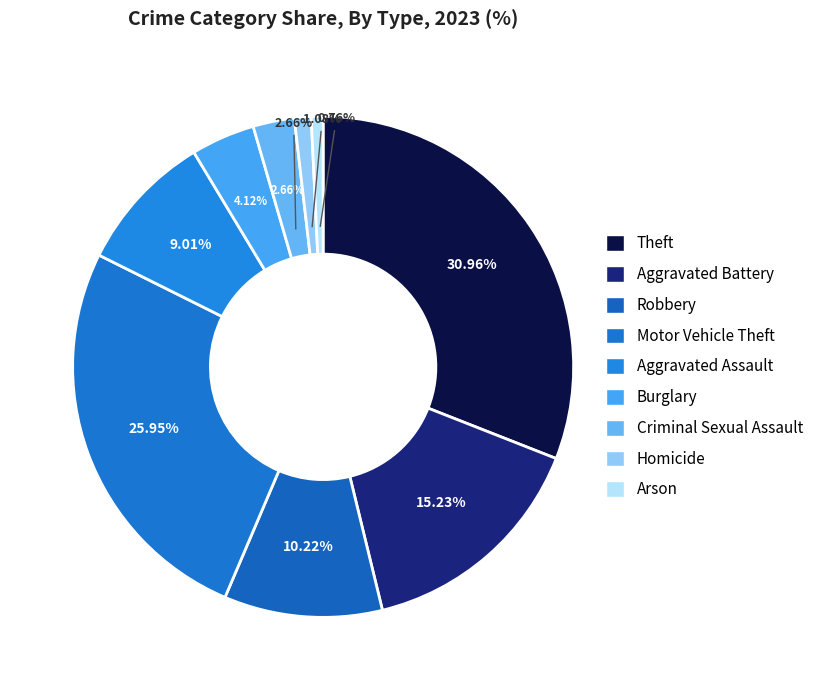

Do Aggravated Battery and Burglary together represent more than half of the pie?

No